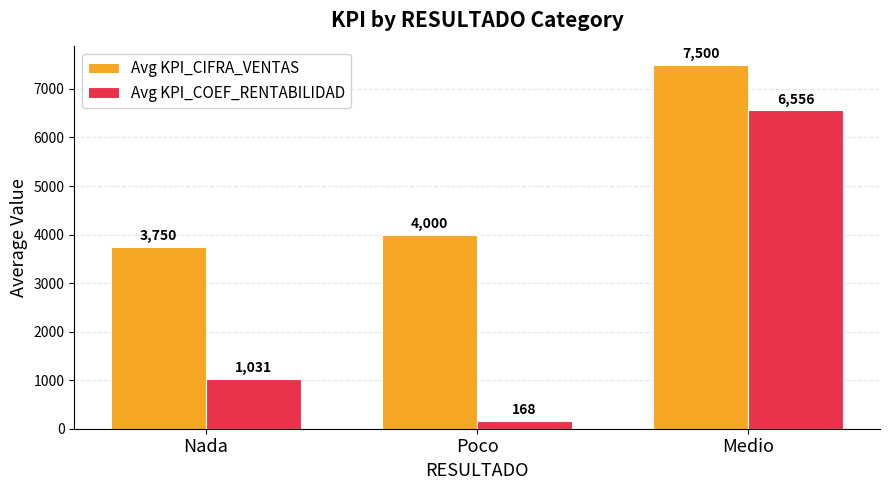

How many data points does each series have?

3